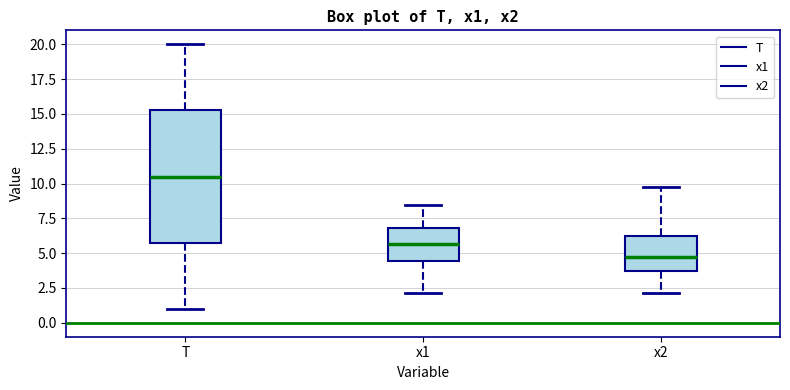

Where does the lower whisker of the box for x1 end on the y-axis? The values are not printed on the chart, so give them approximately, as read against the axis.

2.0